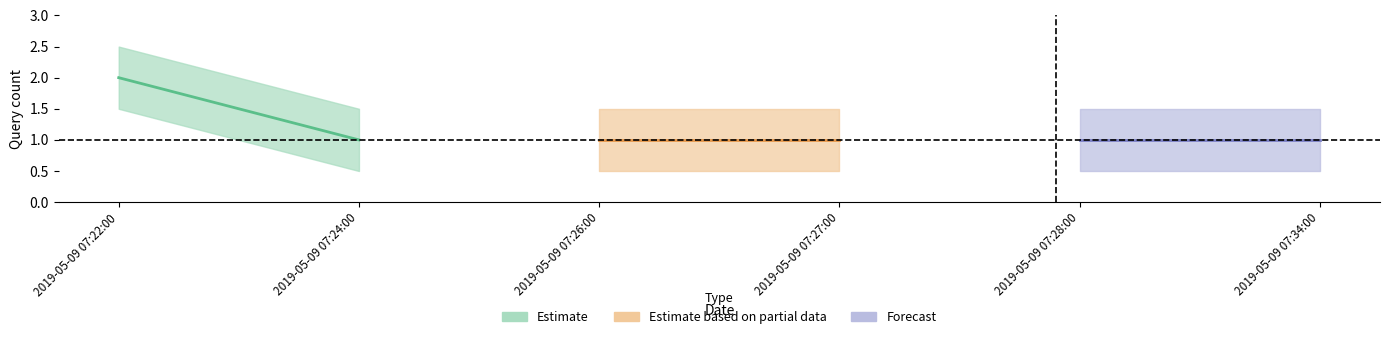

What are all the series names shown in the legend?

Estimate, Estimate based on partial data, Forecast